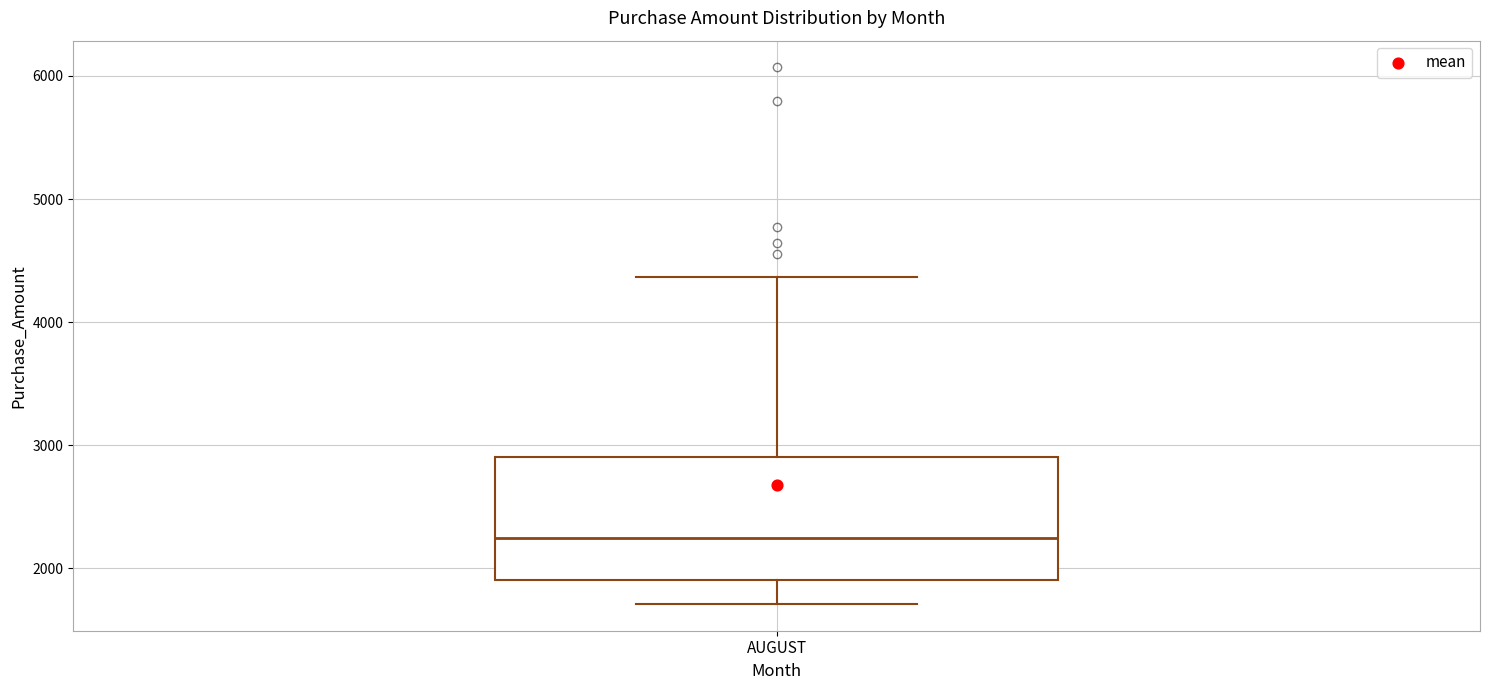

Read this box plot against the y-axis: the position of the median line, the range covered by the box, and the ends of both whiskers. The values are not printed on the chart, so give them approximately, as read against the axis.

median 2200, box 1900 to 2900, whiskers 1700 to 4400